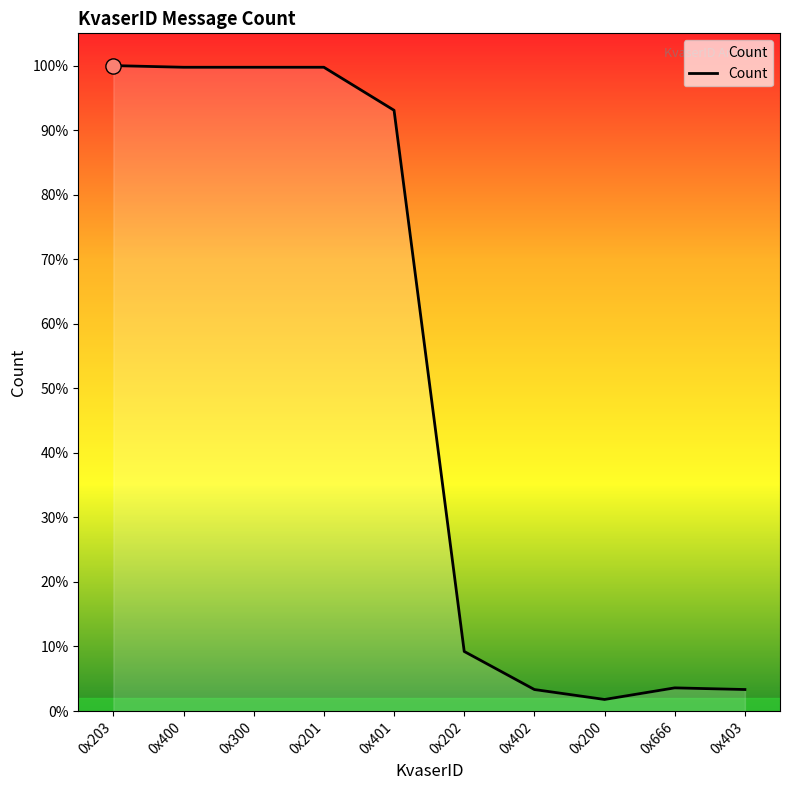

Approximately how many times larger is the value at 0x201 compared to 0x402?

29.9